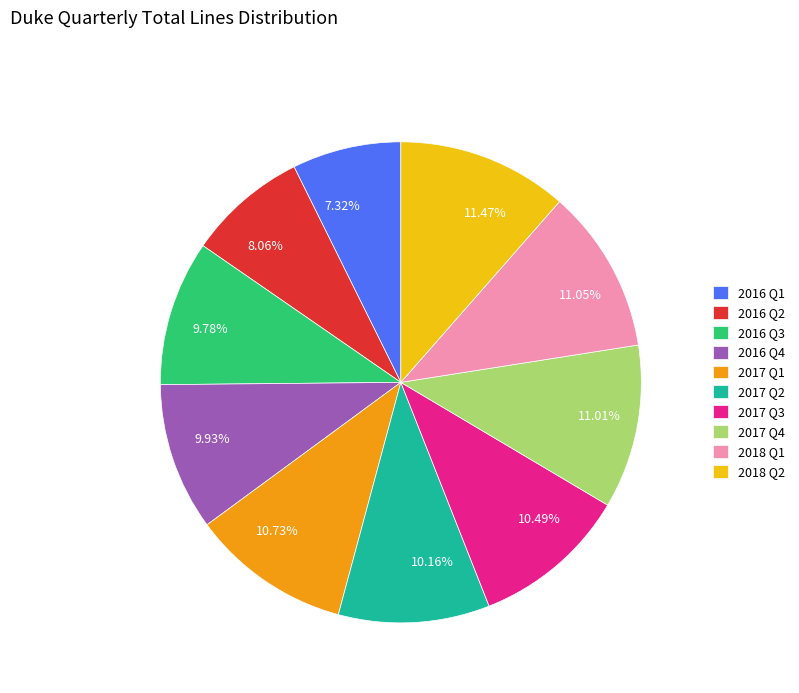

Combined, do 2016 Q4 and 2016 Q2 account for over 50%?

No